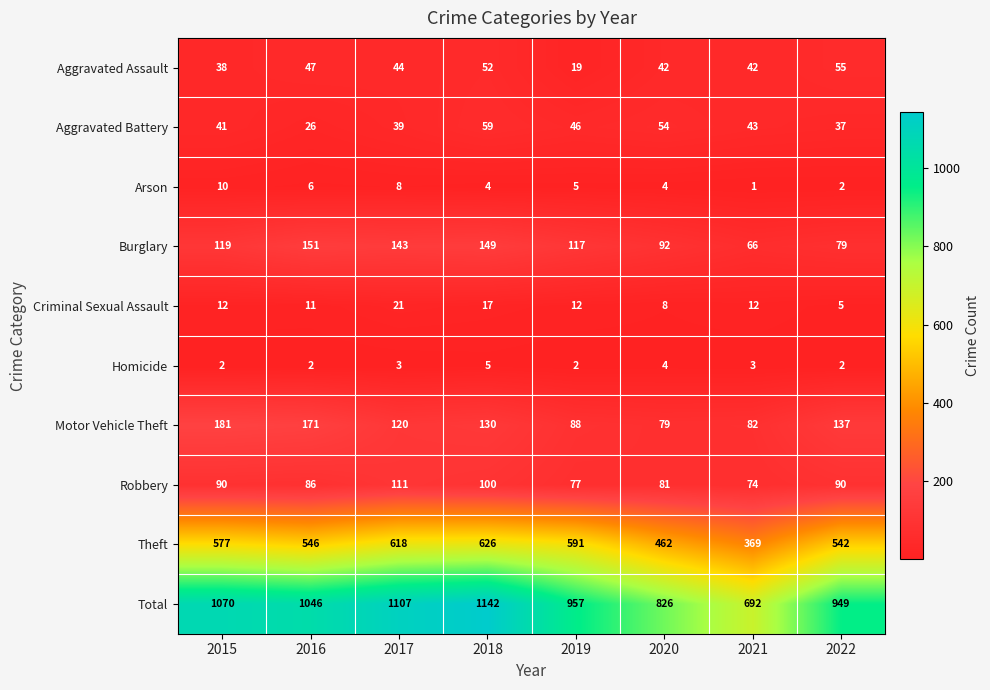

Which series has the widest spread of values?

Total